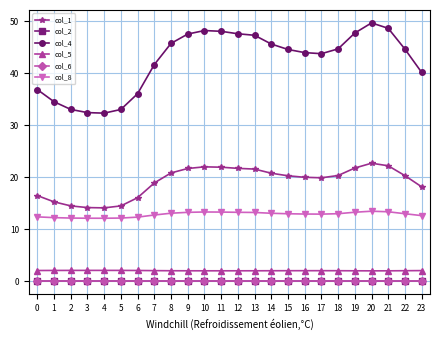

True or false: col_5 and col_2 intersect in this chart.

False